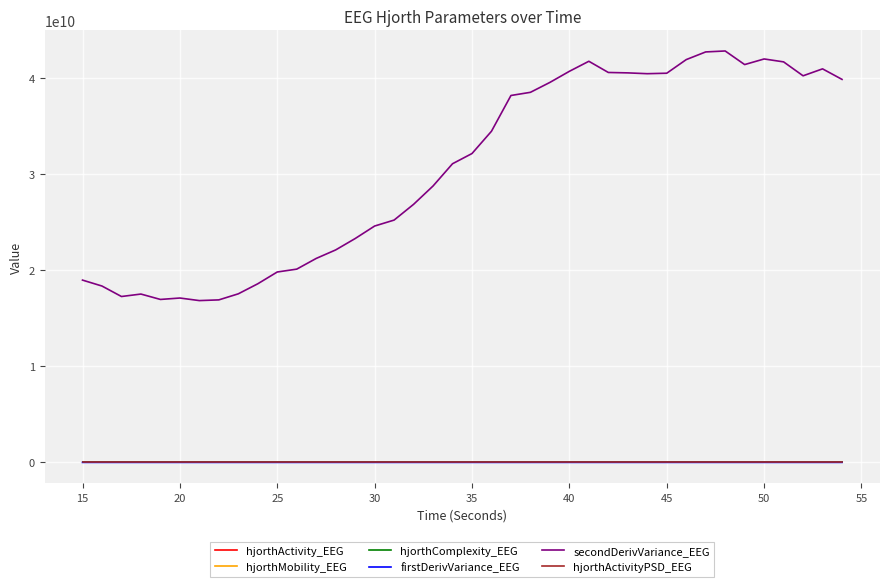

Which series has the largest total across all categories?

secondDerivVariance_EEG